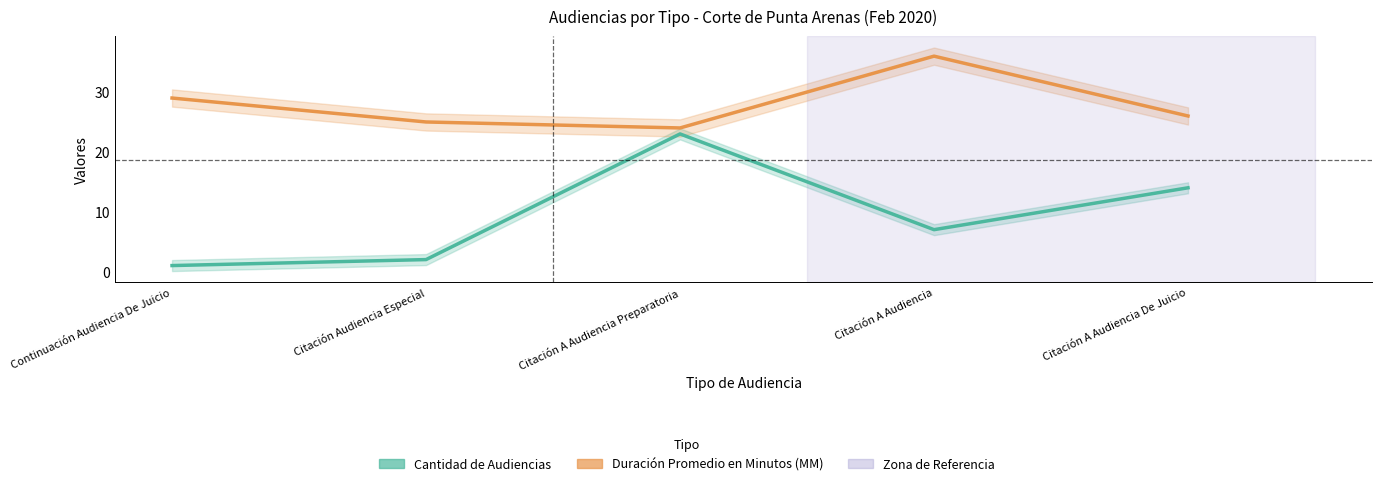

The Cantidad de Audiencias series shows 1 at Citación Audiencia Especial. True or false?

False